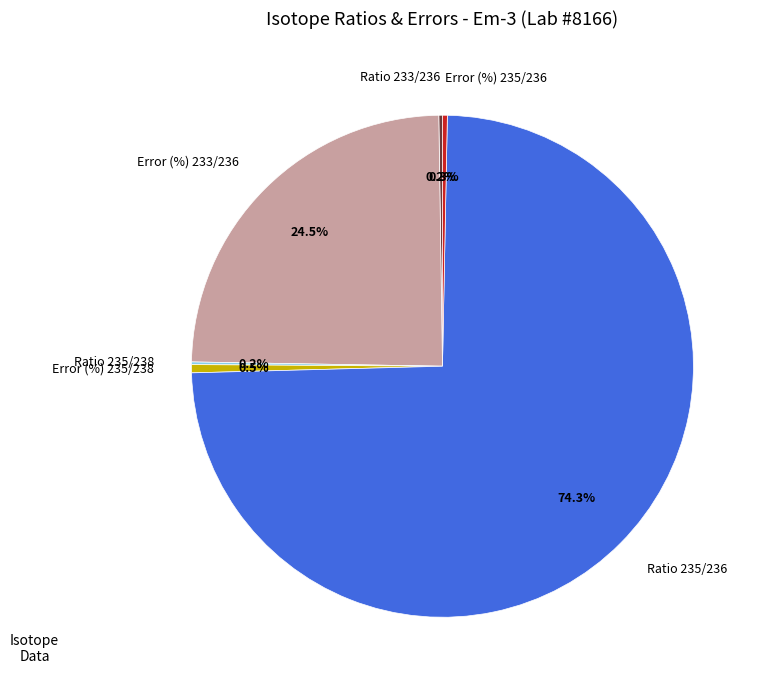

To the nearest percent, what is the average slice percentage?

17%